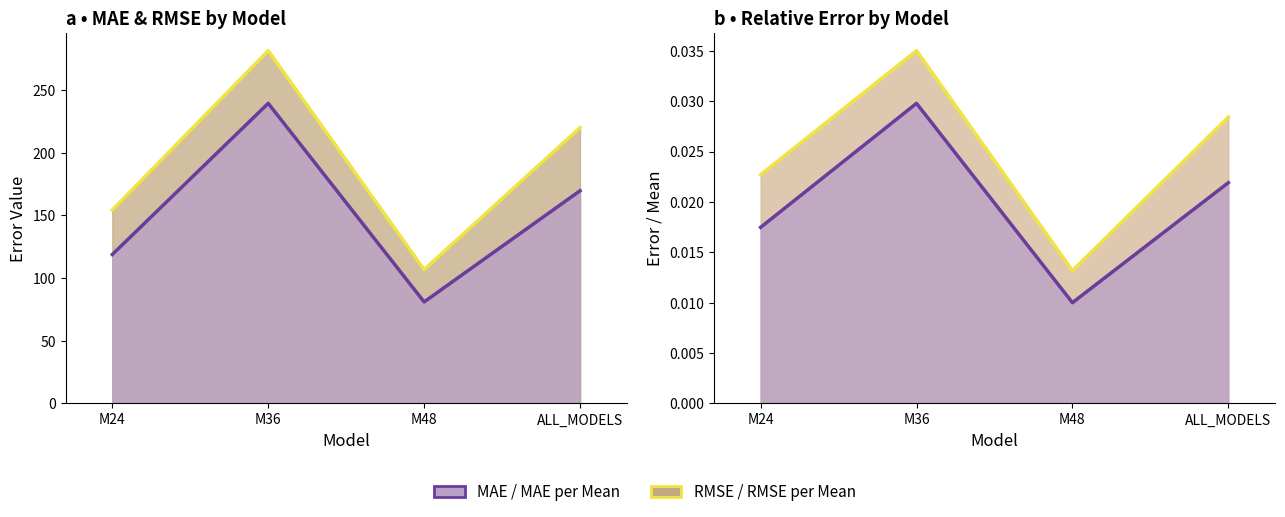

Rank the categories by MAE value from highest to lowest.

M36, ALL_MODELS, M24, M48